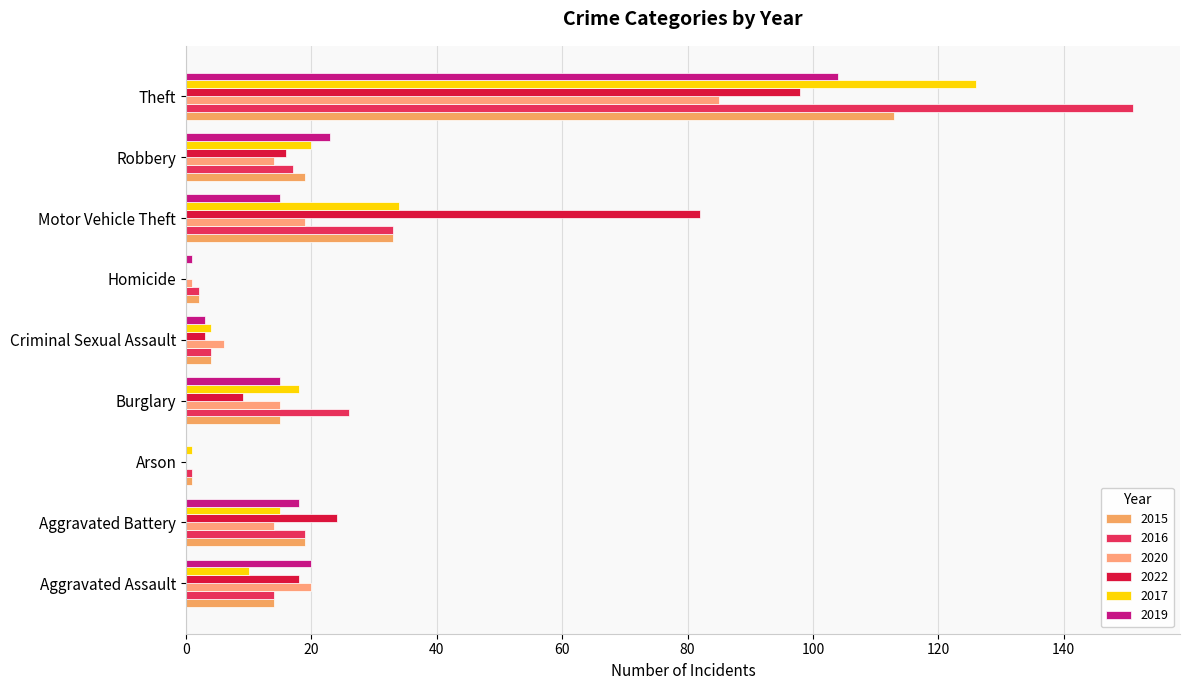

True or false: 2017 has a value of 10 at Aggravated Assault.

True